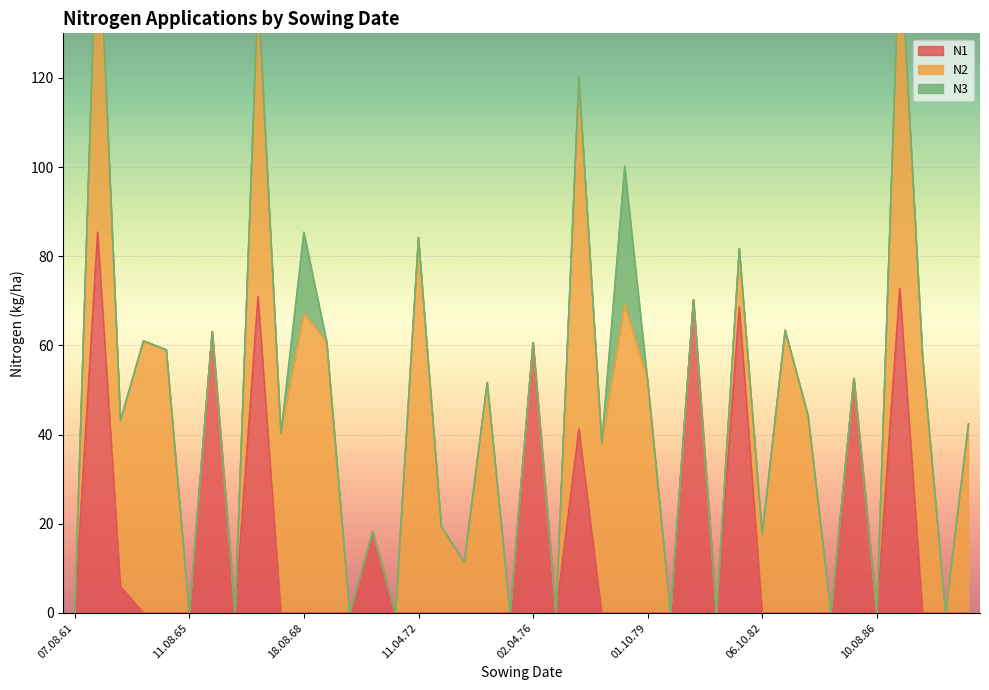

In N1, how many points are higher than both neighbors (excluding endpoints)?

10